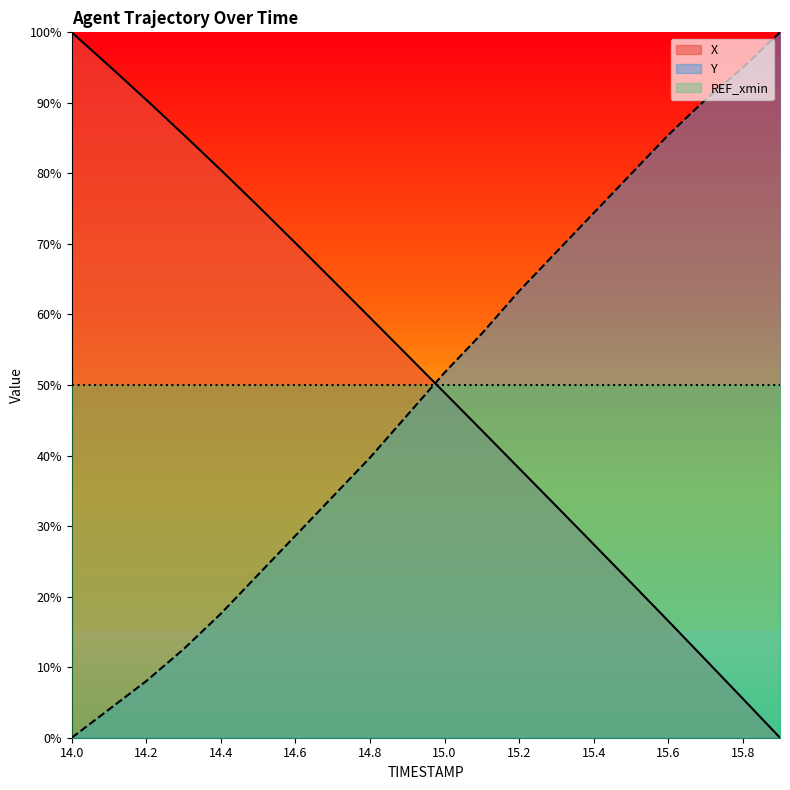

Which series has the largest total across all categories?

X